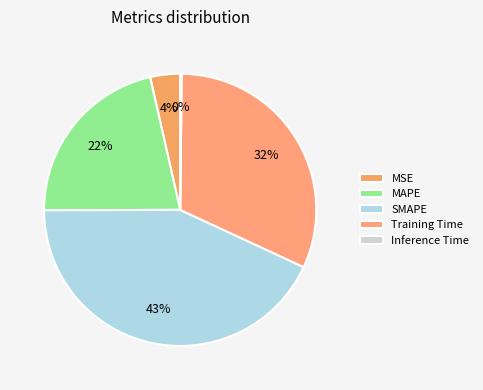

Is it true that Training Time is 32% of the pie?

True